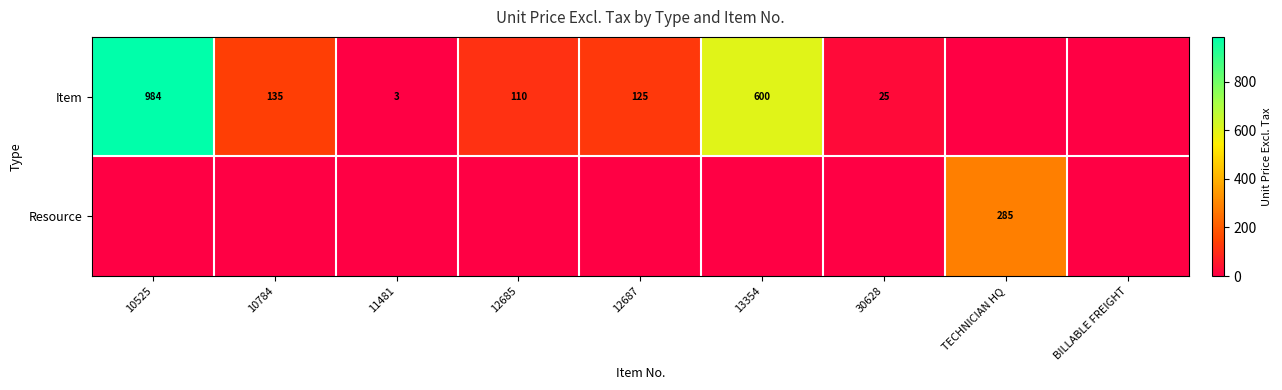

The value of Resource at TECHNICIAN HQ is 457. True or false?

False